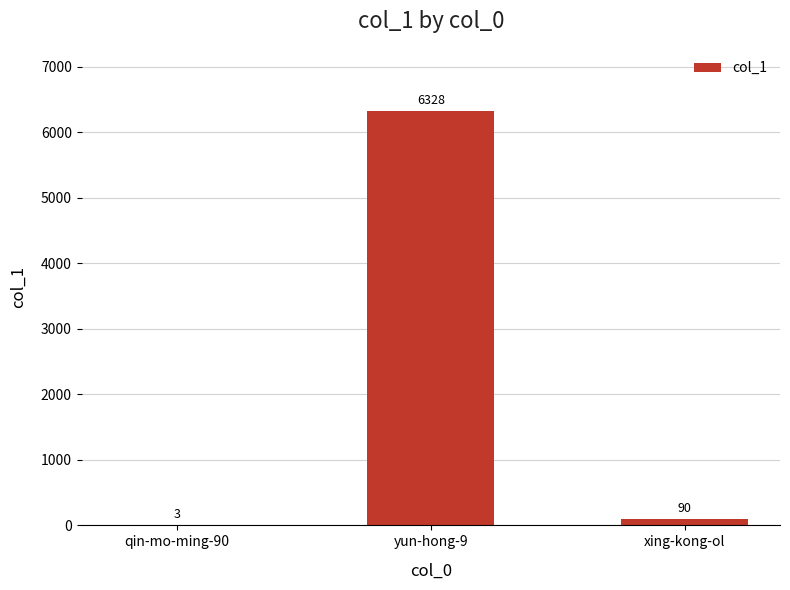

Between yun-hong-9 and xing-kong-ol, which is larger?

yun-hong-9